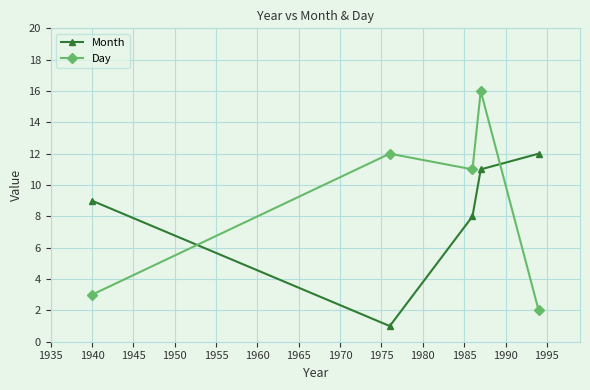

List the series in order of their peak value, lowest first.

Month, Day